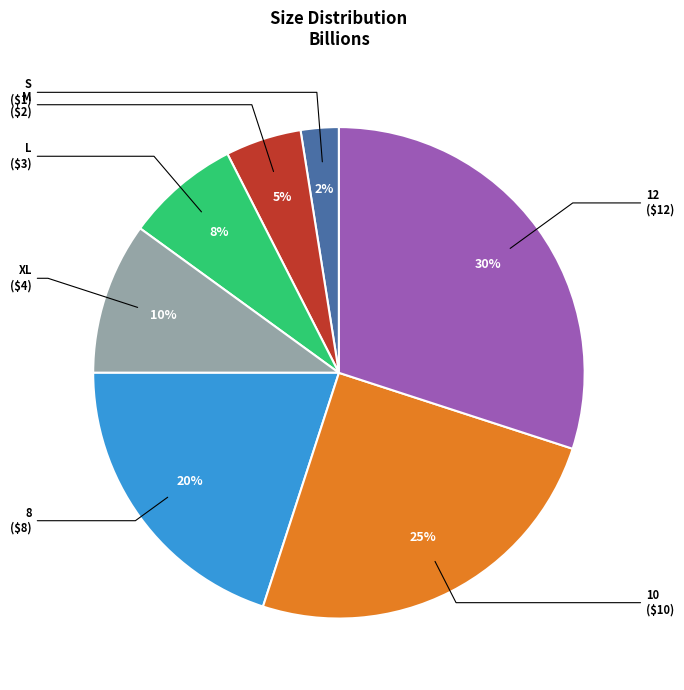

Does any single category account for the majority?

No